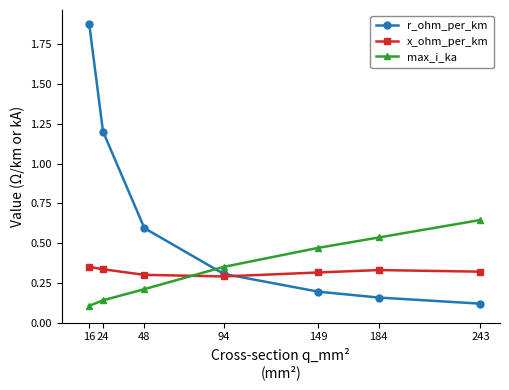

What is the sum of all r_ohm_per_km values?

4.4